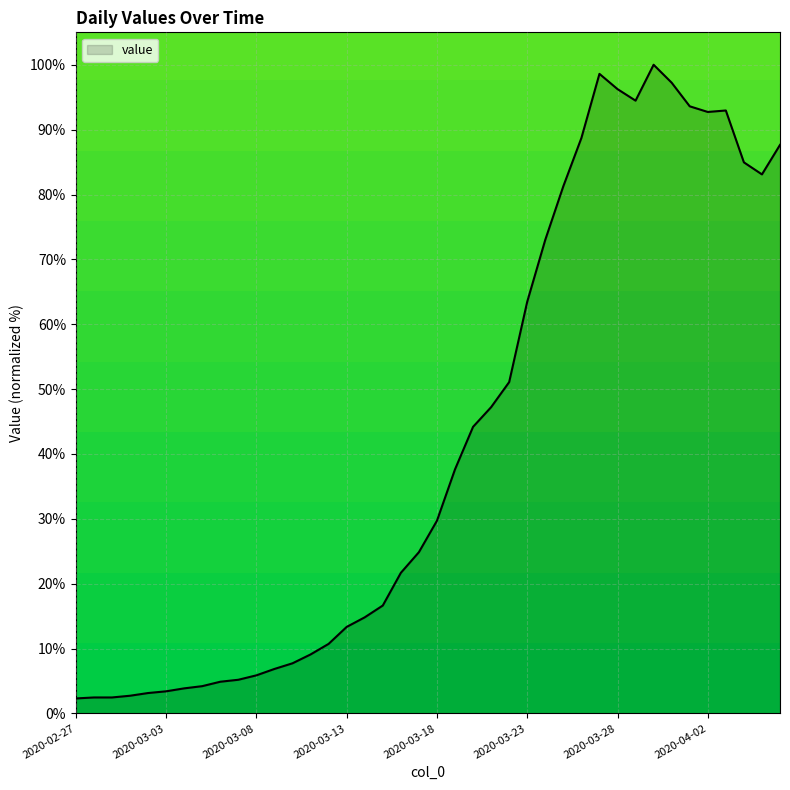

What is the difference between the maximum and minimum values?

97.7